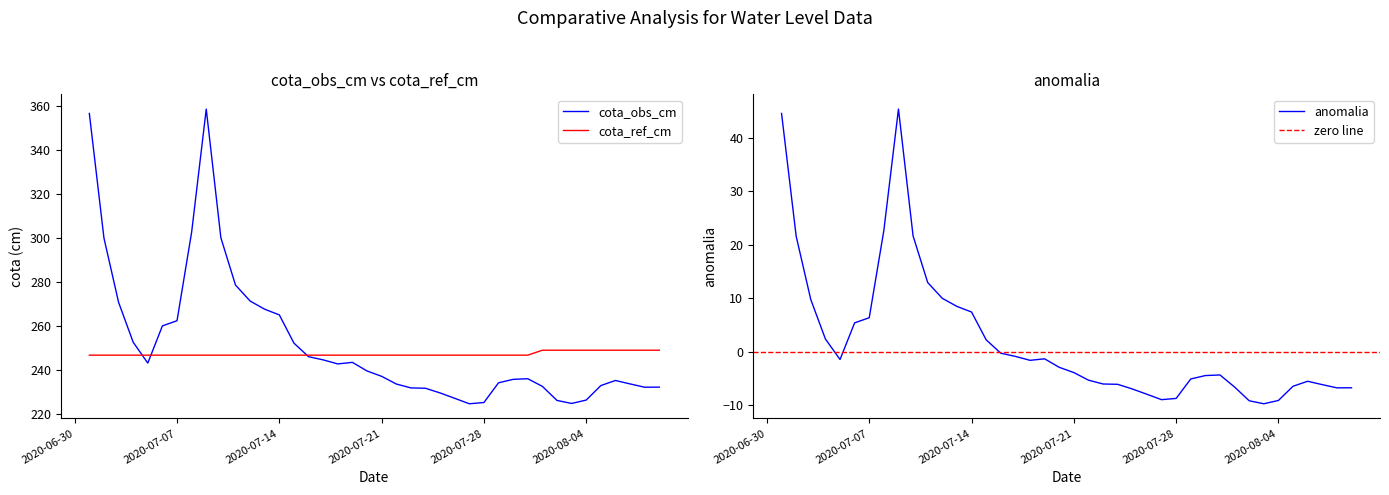

What is the total value across all series at 2020-07-22?

474.8